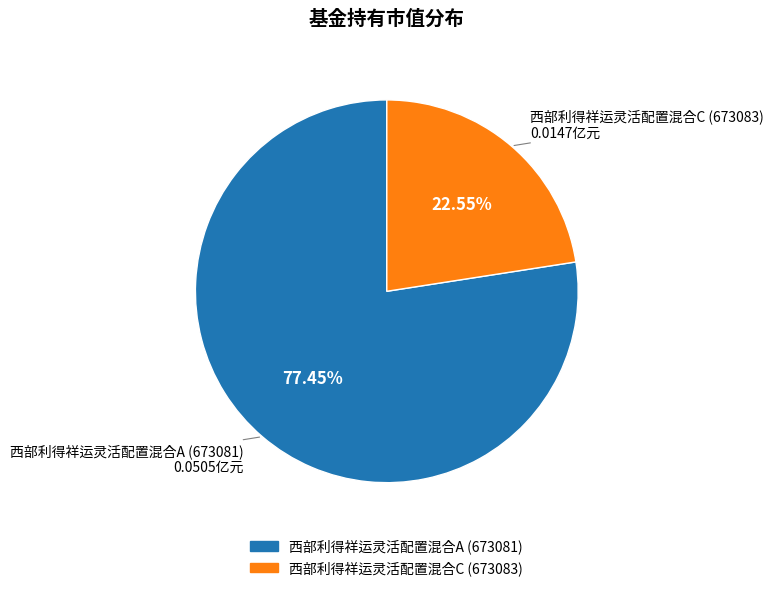

The 西部利得祥运灵活配置混合A slice represents 77% of the pie. True or false?

True